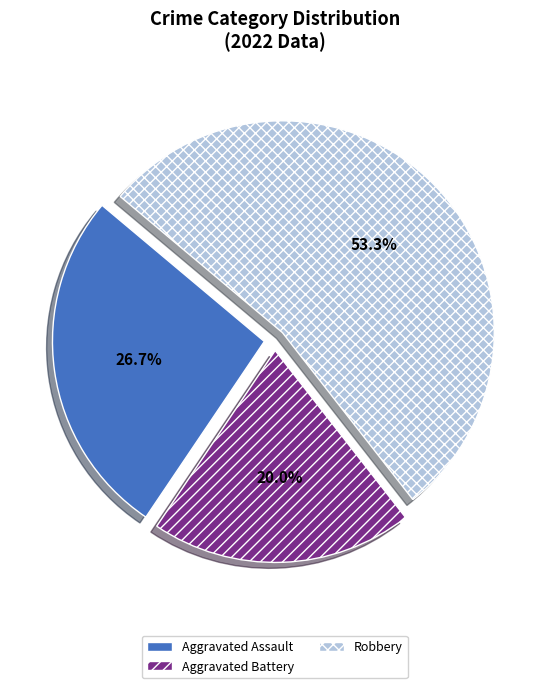

What is the ratio of the value at Aggravated Assault to the value at Robbery?

0.5